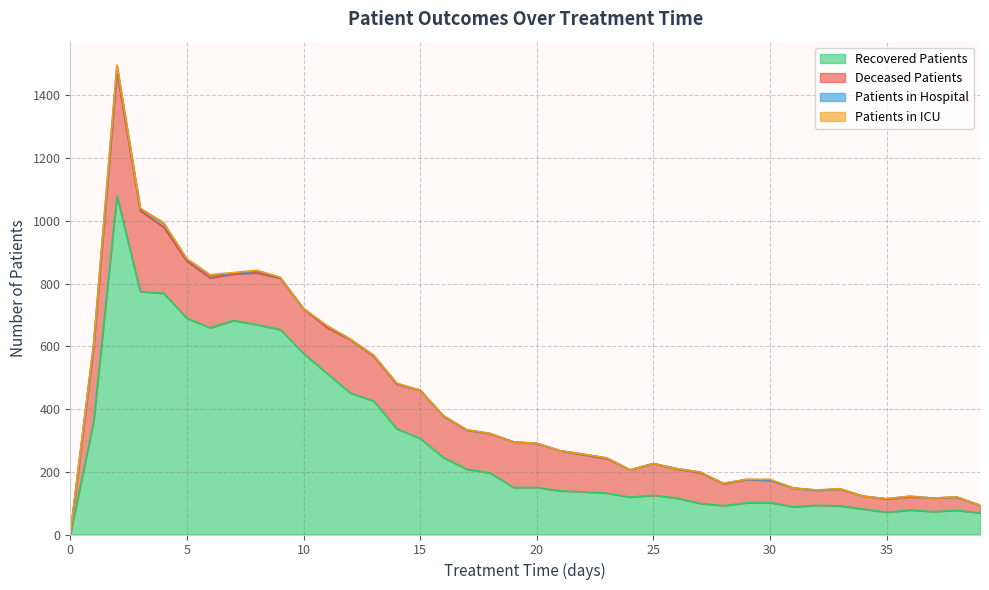

True or false: recovered_patients and deceased_patients intersect in this chart.

False